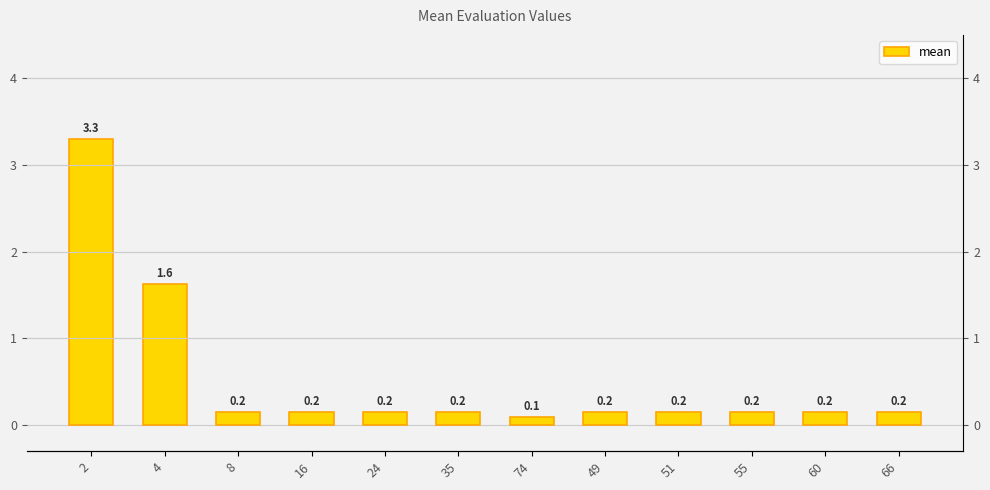

Is it true that the value at 8 is 0.1?

False